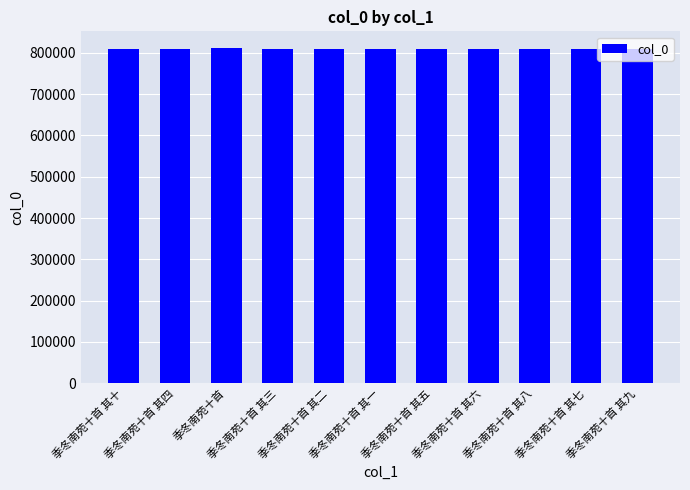

What is the value of the 11th bar from the left?

809685